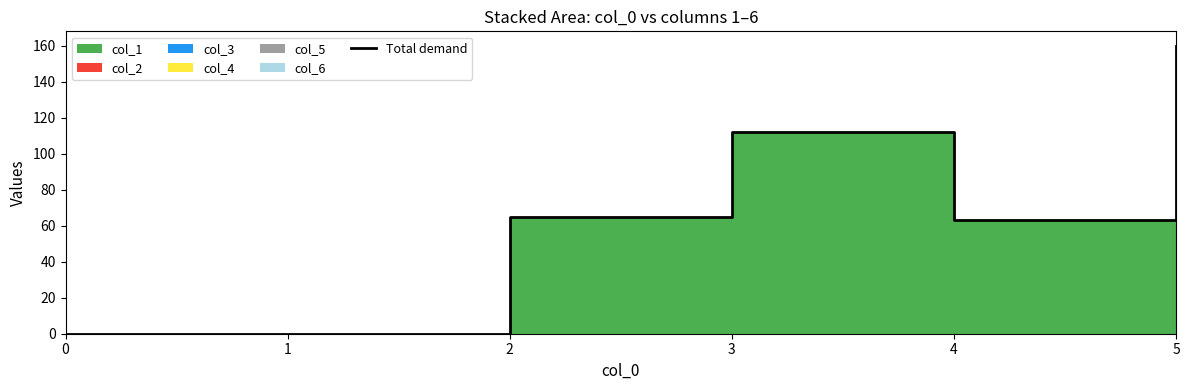

Reading left to right, extract all data points from this chart.

0=0	1=0	2=65	3=112	4=63	5=160